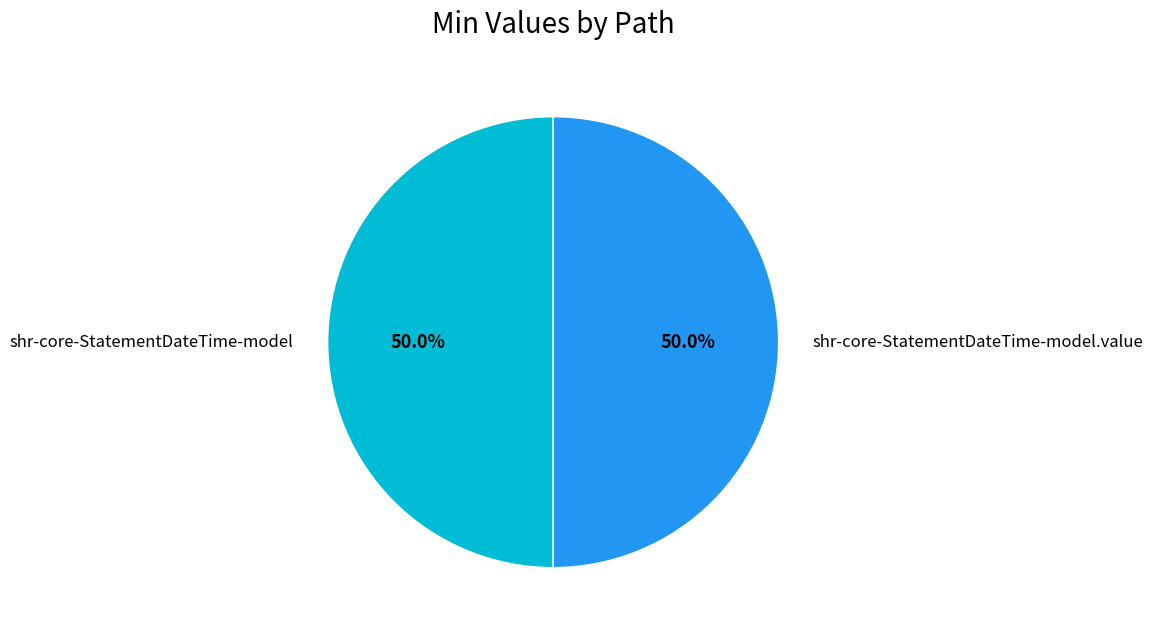

Combined, do shr-core-StatementDateTime-model.value and shr-core-StatementDateTime-model account for over 50%?

Yes